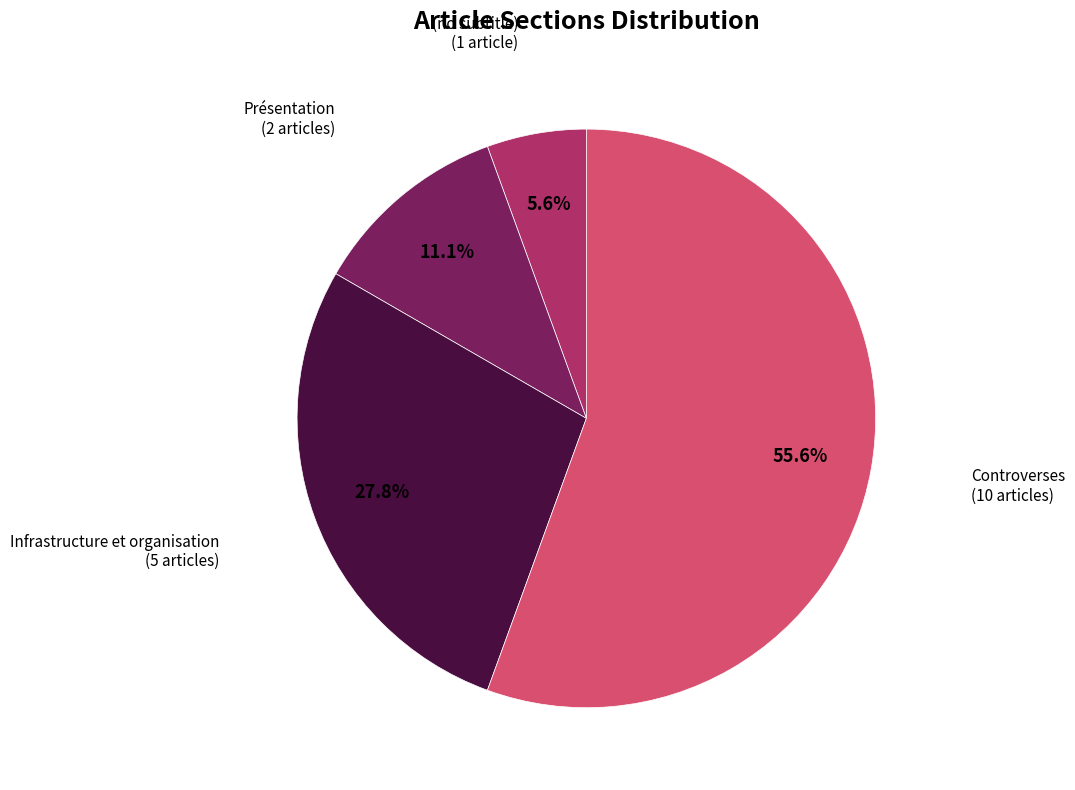

Does Controverses account for over 50% of the chart?

Yes